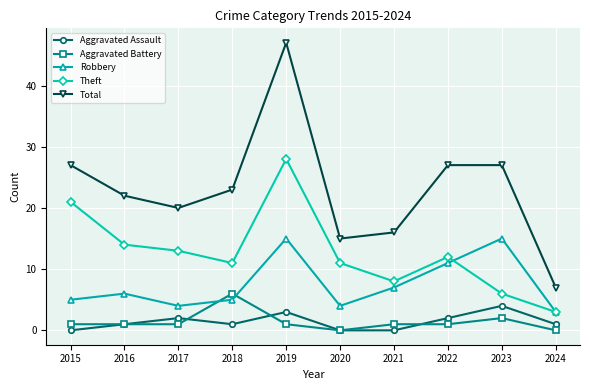

Count the Aggravated Assault values in the range 0 to 2.

8